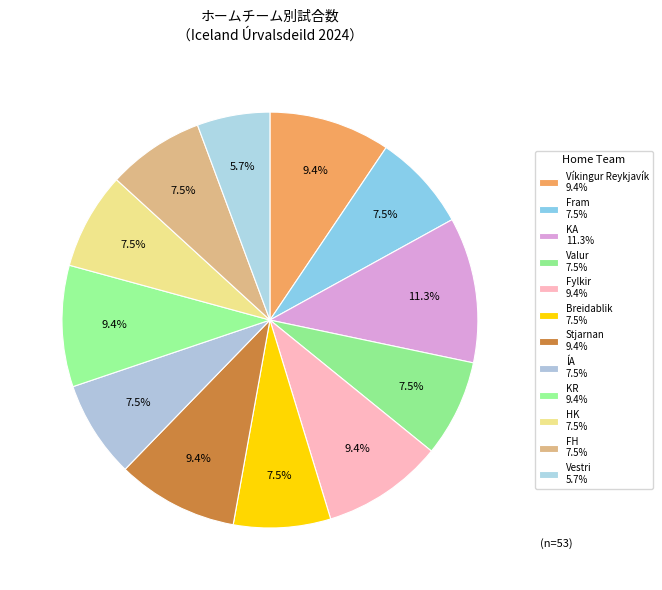

Is there a majority slice in this chart?

No